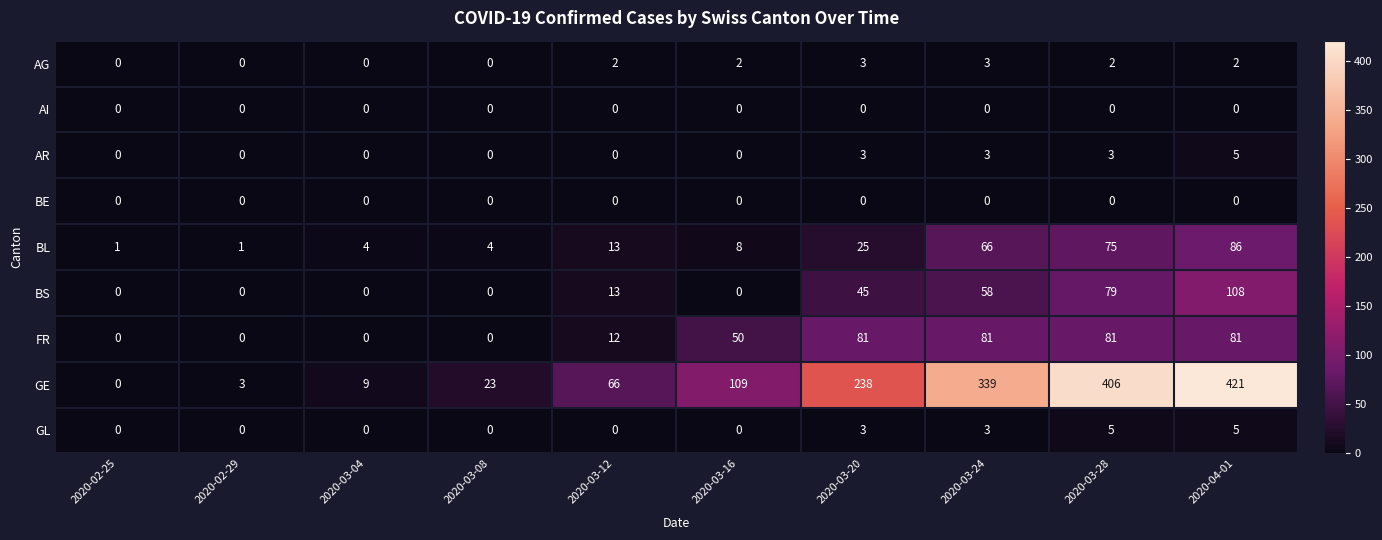

Which series has the widest spread of values?

GE